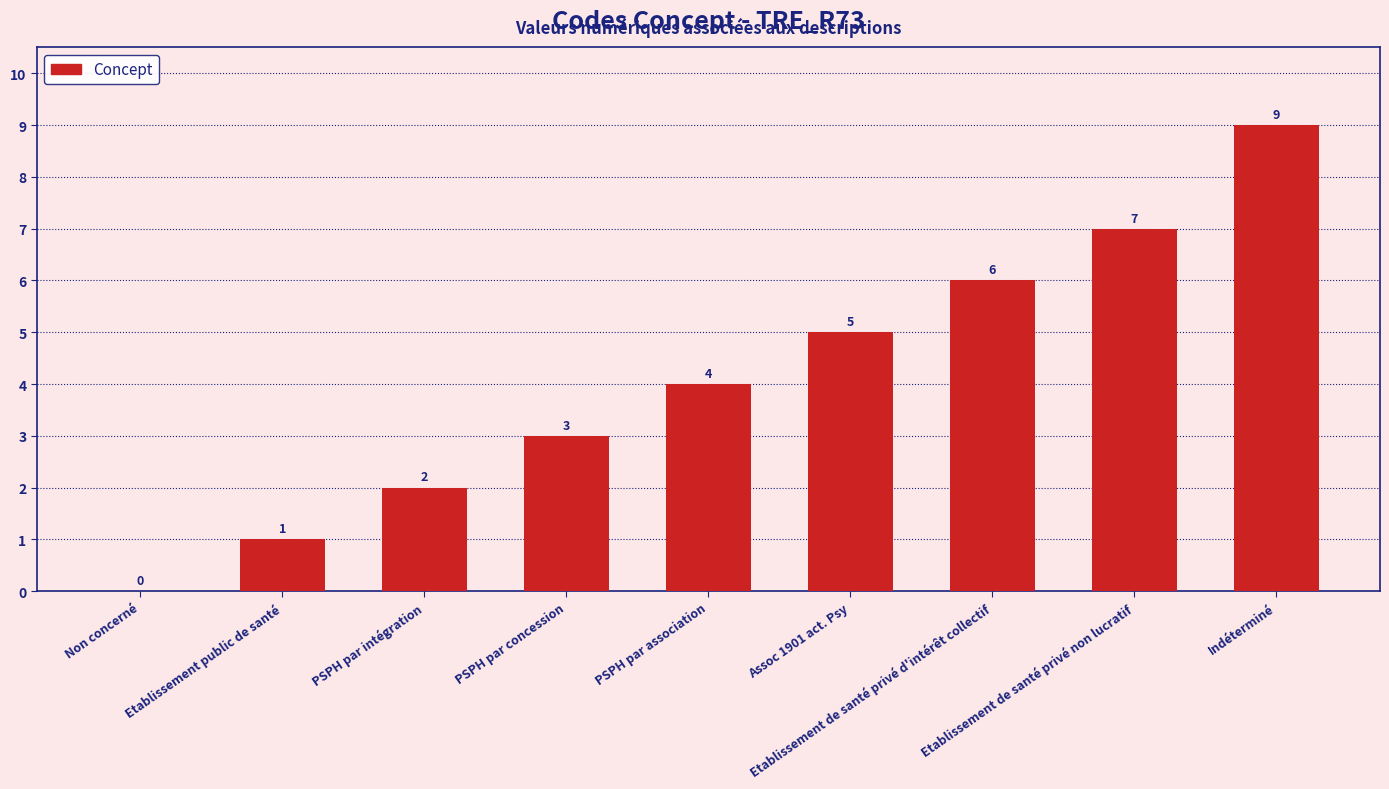

What is the difference between the values at Etablissement de santé privé d'intérêt collectif and PSPH par concession?

3